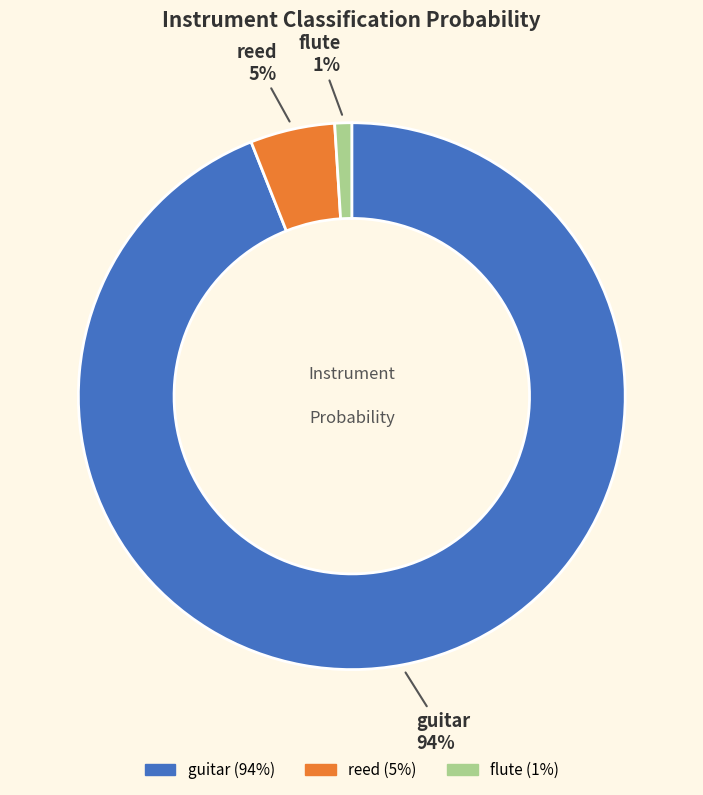

Count the number of slices in the pie.

3